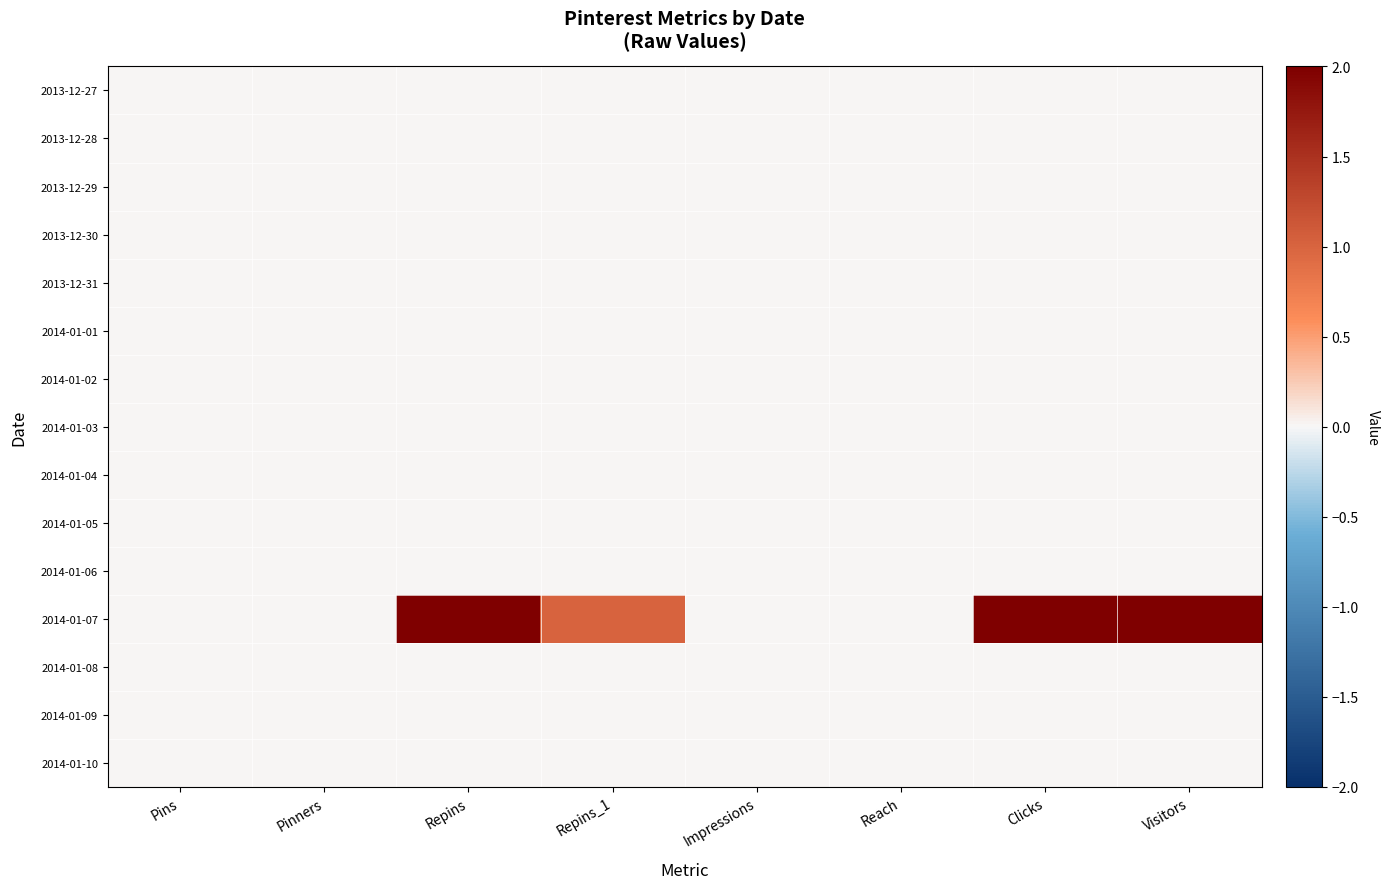

Which has a higher value, Clicks or Repins_1?

Clicks